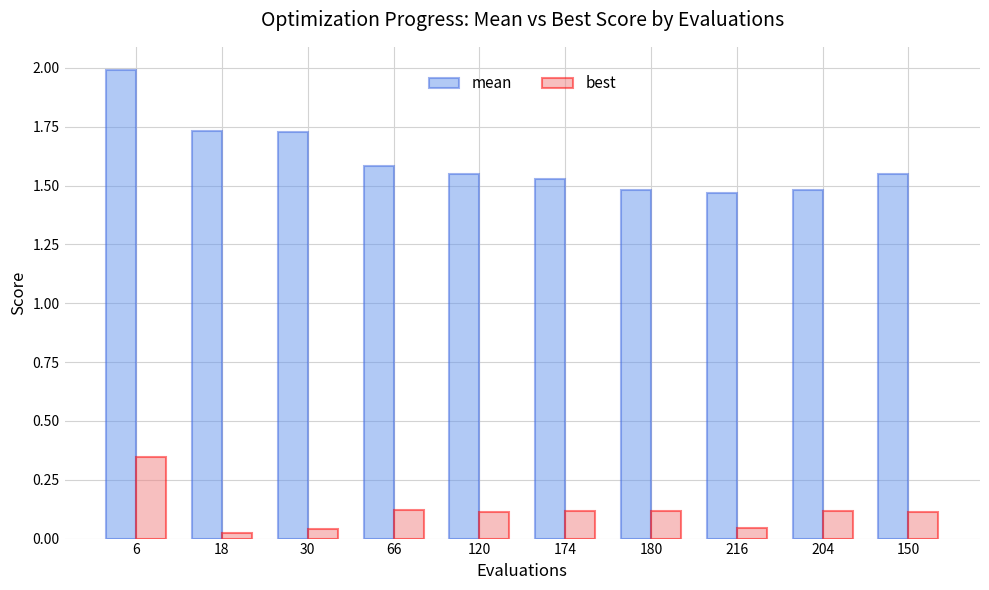

What position from the left is 216?

8